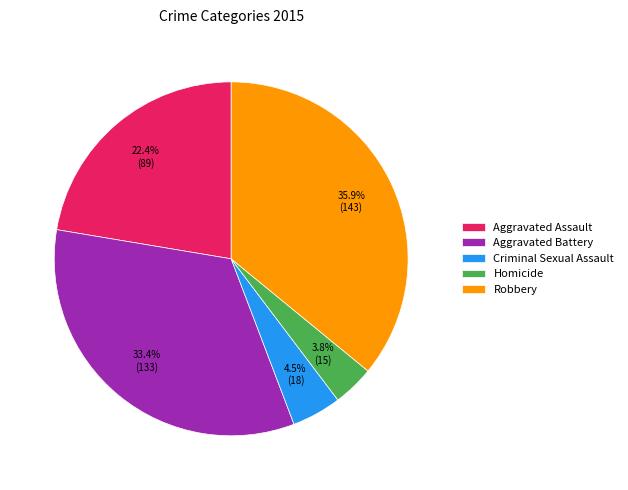

To the nearest percent, what is the combined percentage of Homicide and Robbery?

40%